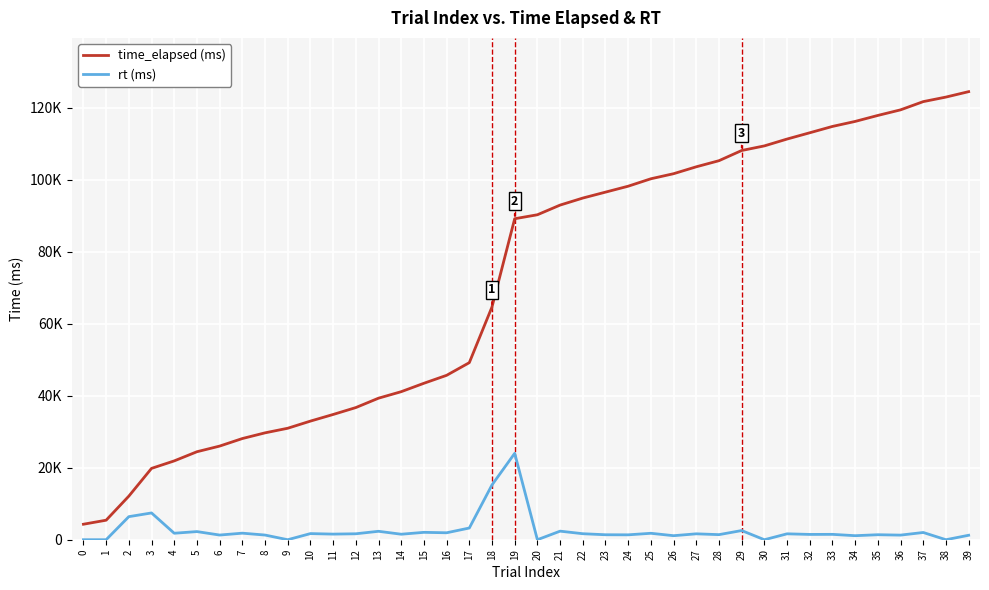

Reading left to right, list all the values displayed in this chart.

time_elapsed (ms): 0=4306	1=5425	2=12114	3=19825	4=21905	5=24449	6=26017	7=28113	8=29697	9=30975	10=32961	11=34801	12=36721	13=39329	14=41137	15=43473	16=45681	17=49201	18=64685	19=89197	20=90299	21=92988	22=94940	23=96588	24=98236	25=100300	26=101708	27=103628	28=105324	29=108156	30=109435	31=111340	32=113084	33=114844	34=116236	35=117900	36=119452	37=121740	38=123003	39=124508
rt (ms): 0=0	1=0	2=6411	3=7440	4=1800	5=2261	6=1299	7=1819	8=1299	9=0	10=1701	11=1560	12=1651	13=2341	14=1528	15=2051	16=1931	17=3251	18=15232	19=24007	20=0	21=2381	22=1669	23=1381	24=1360	25=1789	26=1120	27=1640	28=1411	29=2549	30=0	31=1640	32=1472	33=1491	34=1120	35=1389	36=1280	37=2011	38=0	39=1240